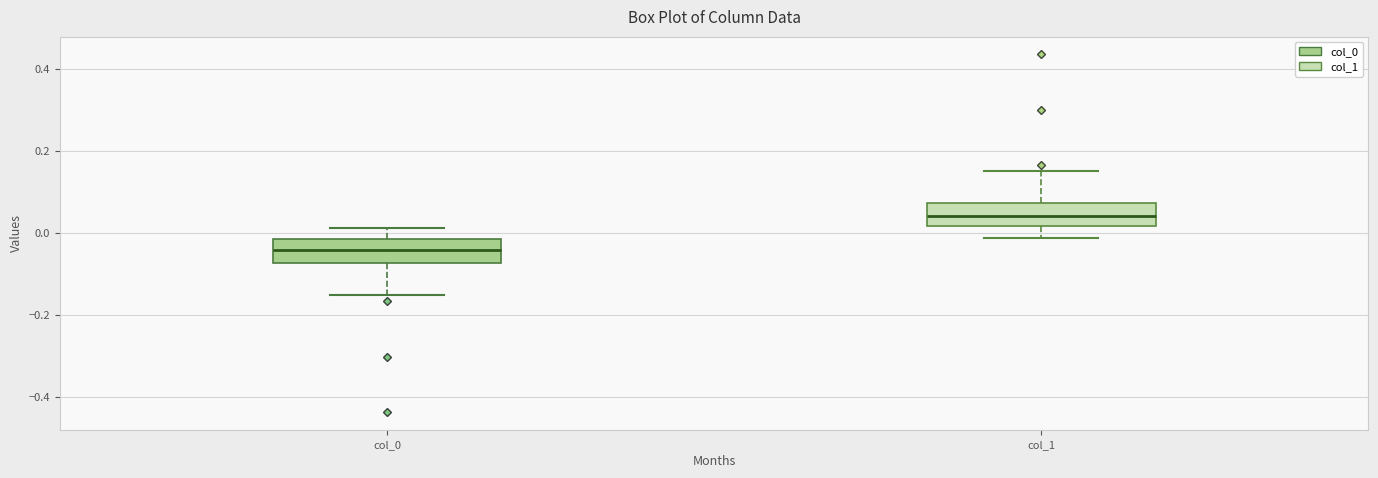

Reading left to right, transcribe this box plot: for each box, give where its median line is, the range the box spans, and where its two whiskers end, as read against the y-axis. The values are not printed on the chart, so give them approximately, as read against the axis.

col_0: median -0.04, box -0.08 to -0.02, whiskers -0.16 to 0.02
col_1: median 0.04, box 0.02 to 0.08, whiskers -0.02 to 0.16